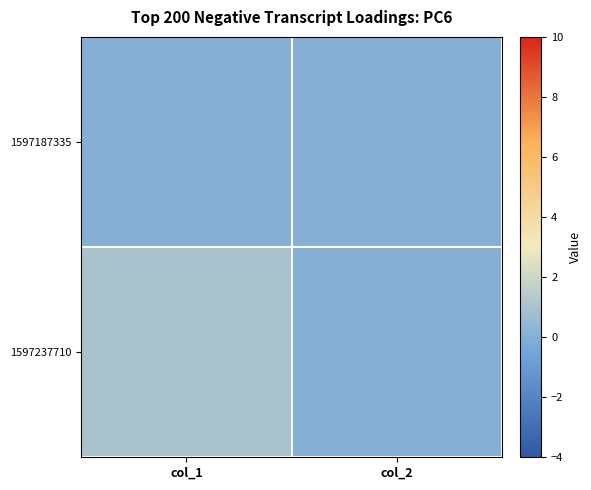

Reading left to right, transcribe all the data shown in this chart.

1597187335: col_1=0	col_2=0
1597237710: col_1=1	col_2=0